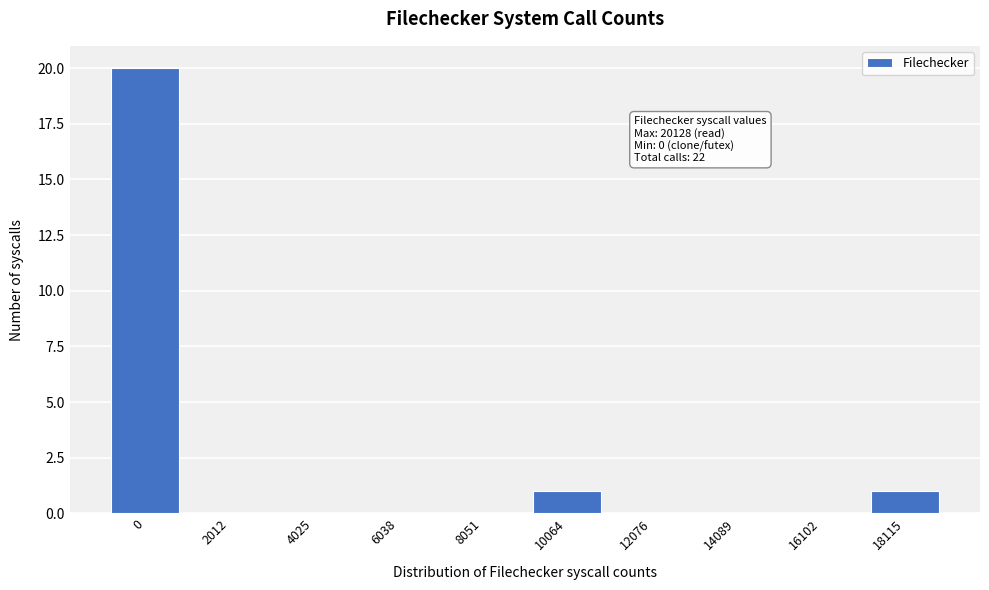

Reading left to right, what are all the values shown in this chart?

0=20	2012=0	4025=0	6038=0	8051=0	10064=1	12076=0	14089=0	16102=0	18115=1